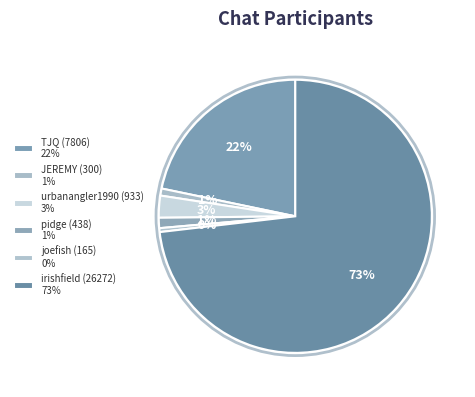

To the nearest percent, what is the difference between the largest and smallest slice percentages?

73%